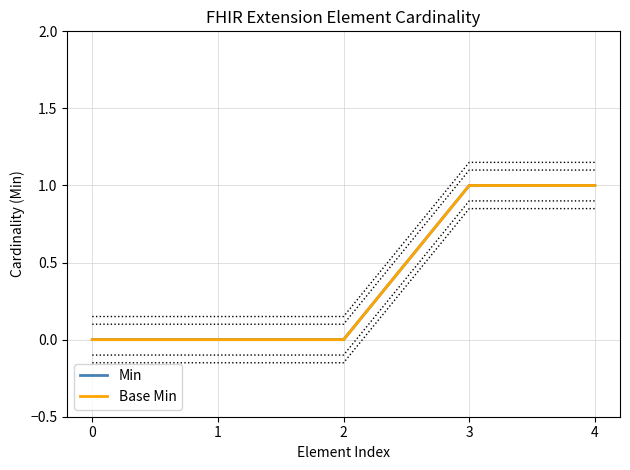

What is the maximum value for Min?

1